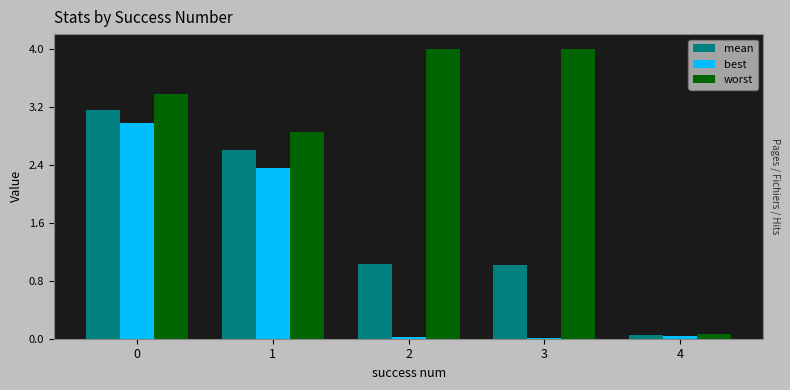

Where is mean nearest to the value 1?

3